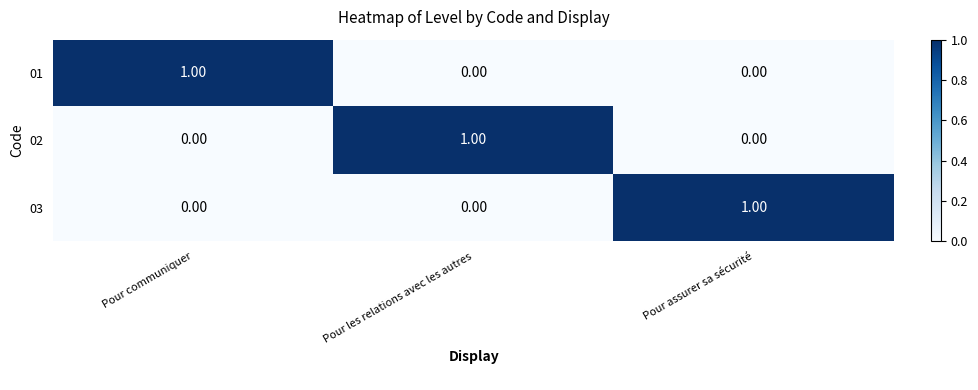

What is the greatest value displayed?

1